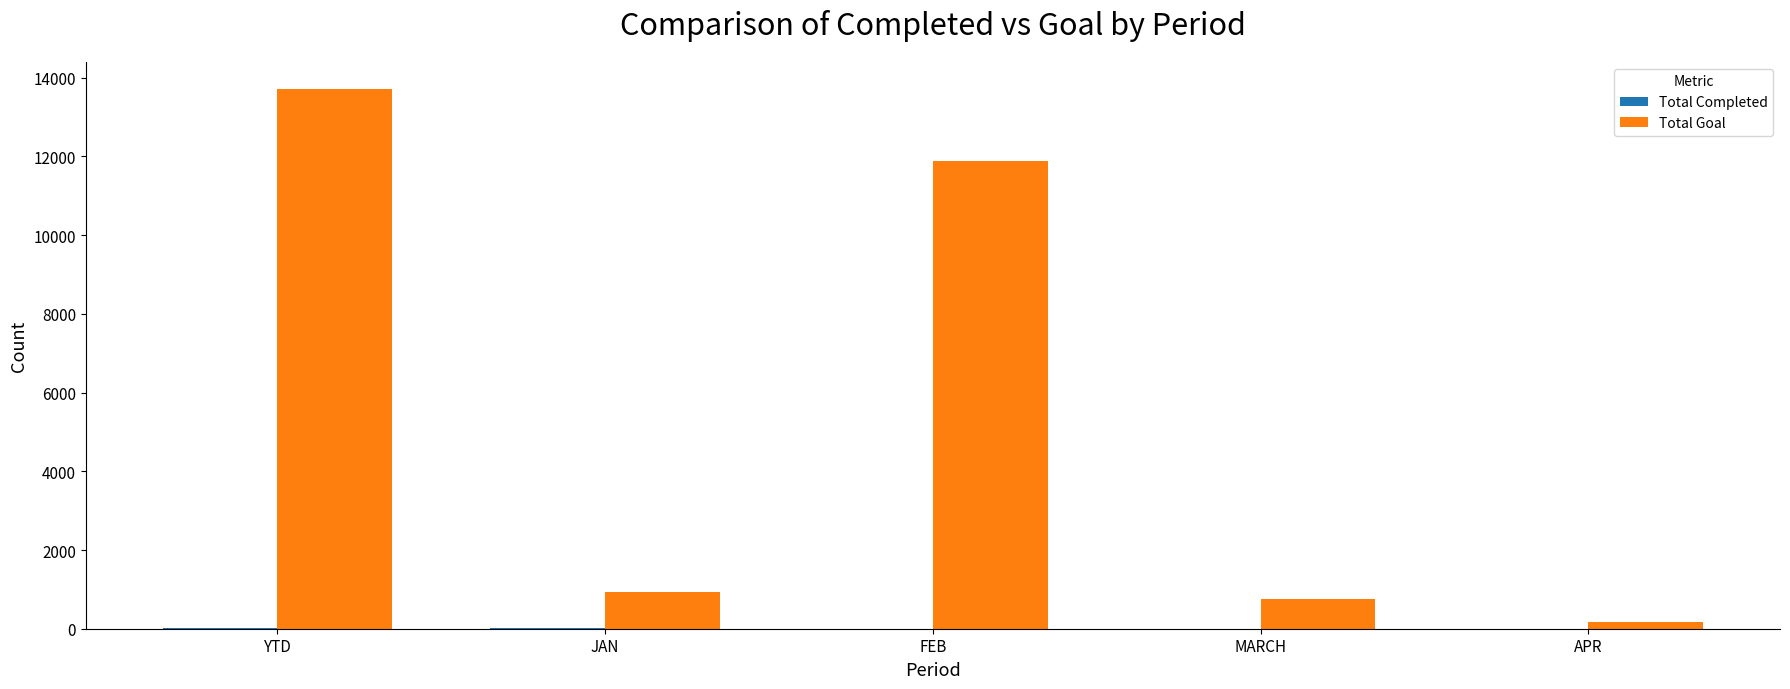

Which series has the largest total across all categories?

Total Goal